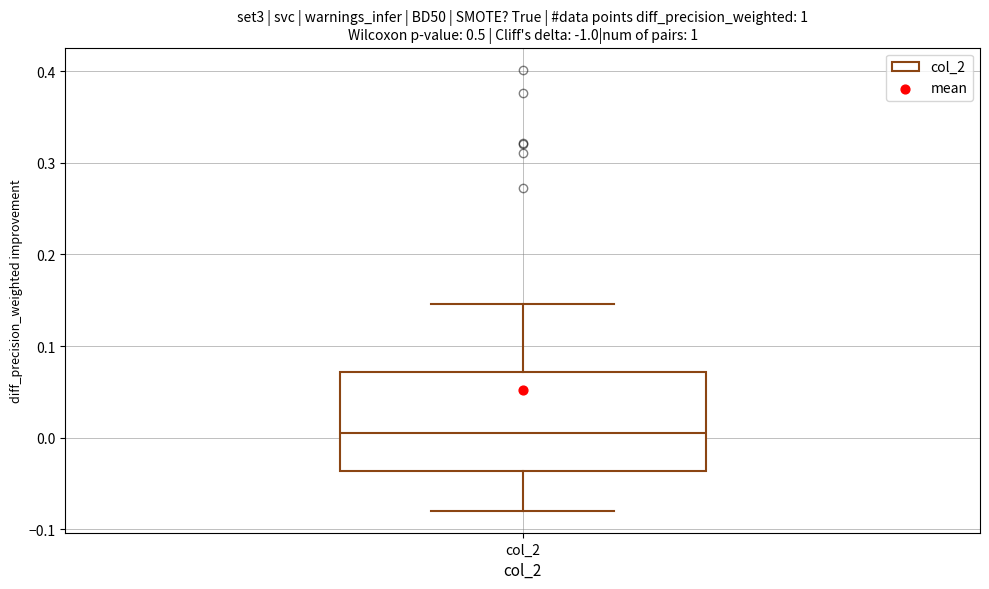

Read this box plot against the y-axis: the position of the median line, the range covered by the box, and the ends of both whiskers. The values are not printed on the chart, so give them approximately, as read against the axis.

median 0.01, box -0.04 to 0.07, whiskers -0.08 to 0.15